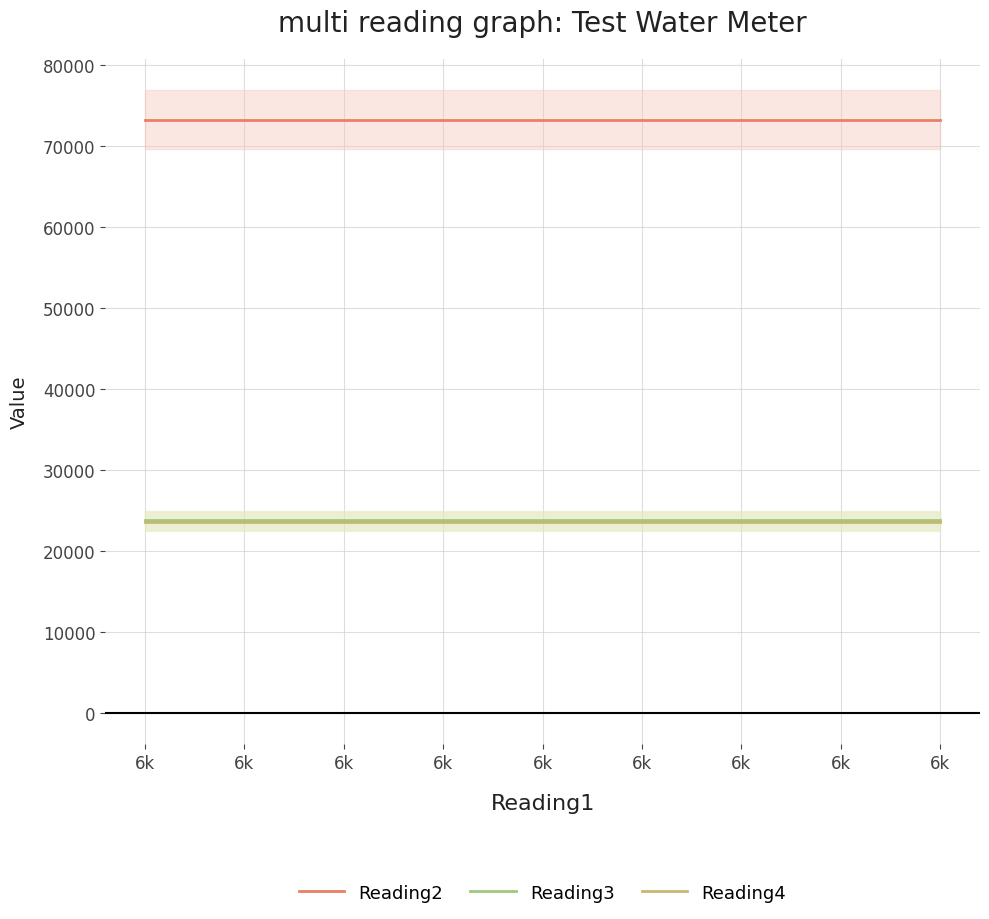

At which label does Reading2 reach its peak?

6k